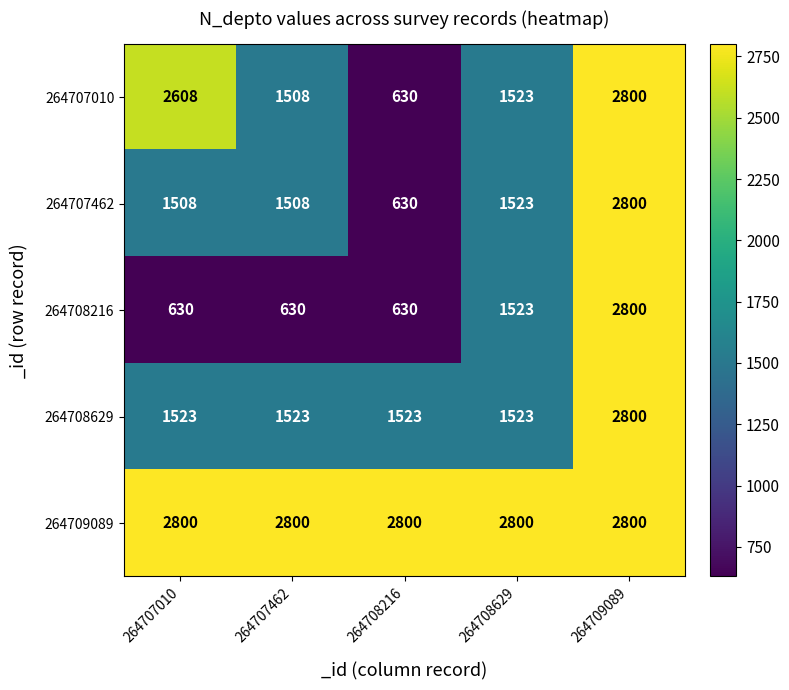

What is the average value of the 264708216 series?

1243